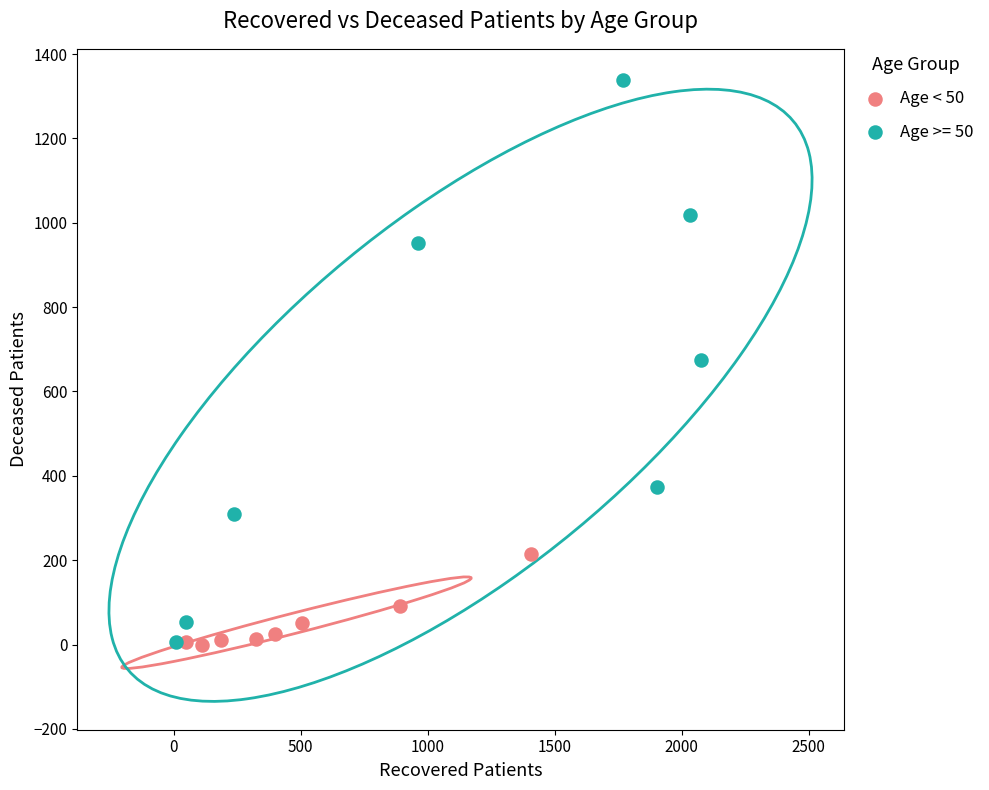

Which series has the widest spread of Y values?

Age >= 50